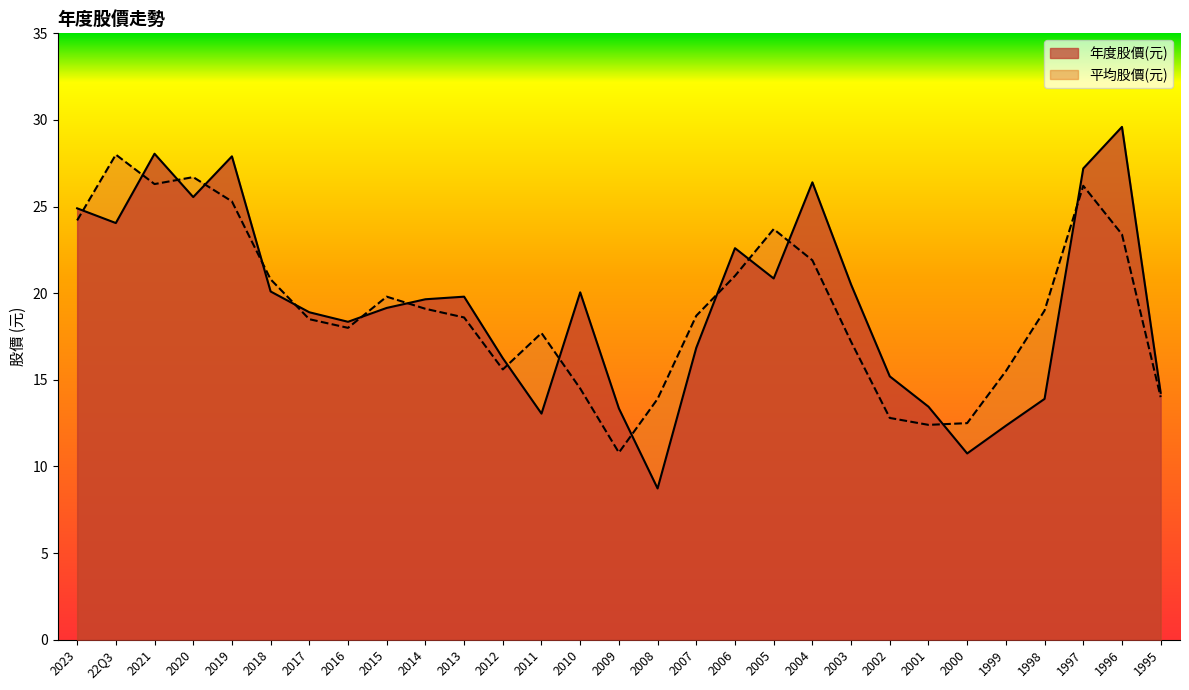

How many intersections are there between 平均股價(元) and 年度股價(元)?

16